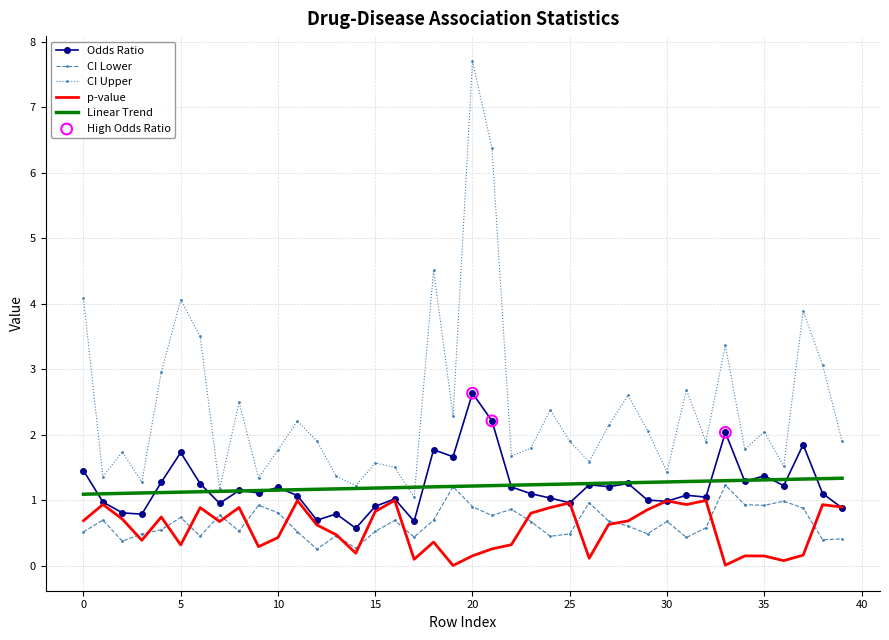

What is the lowest value of the Linear Trend series?

1.1